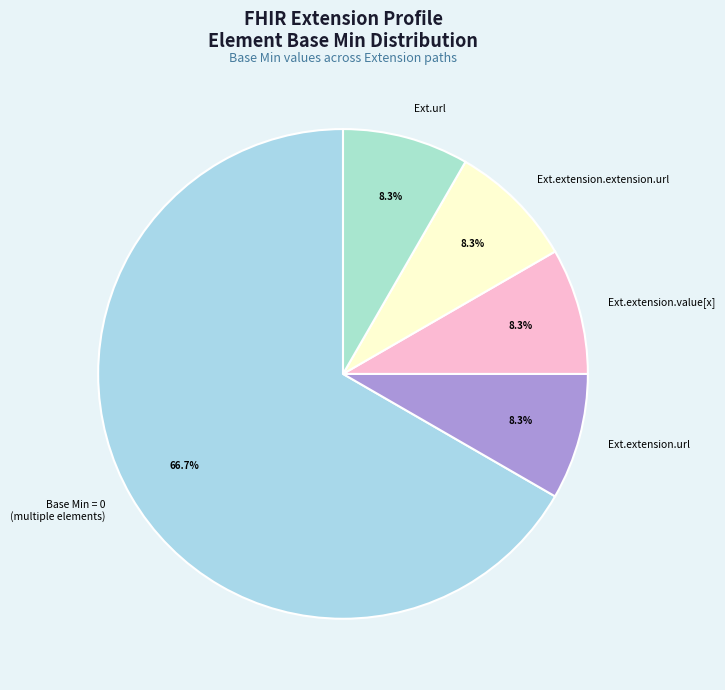

Which category has the biggest portion of the pie?

Base Min = 0 (multiple elements)